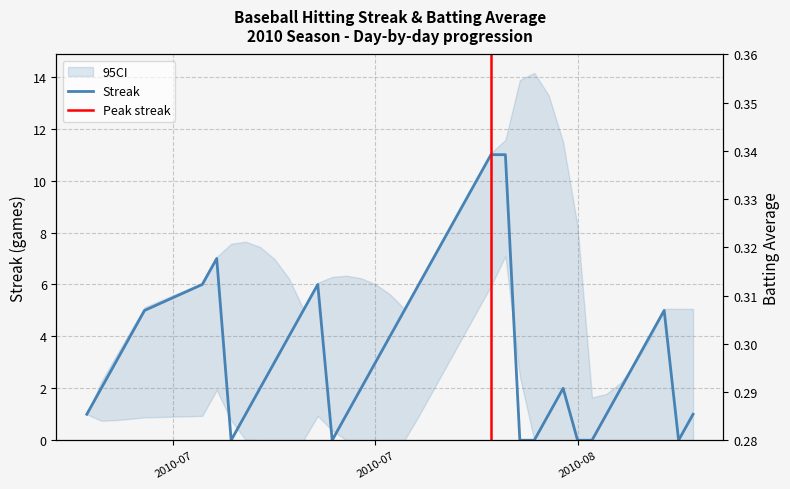

How many values in the Streak series are below 3?

18